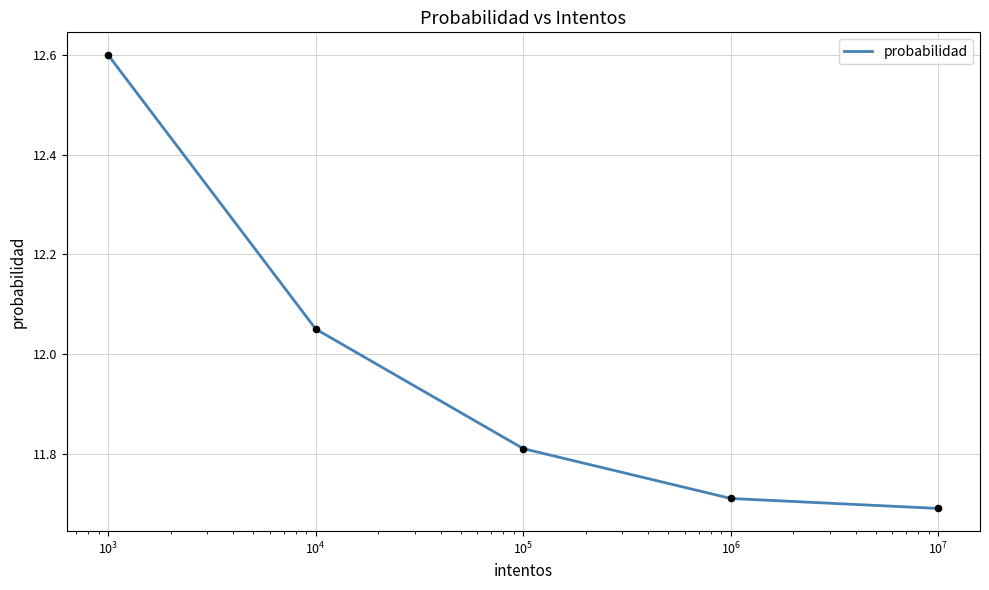

What is the difference between the maximum and minimum values?

0.9